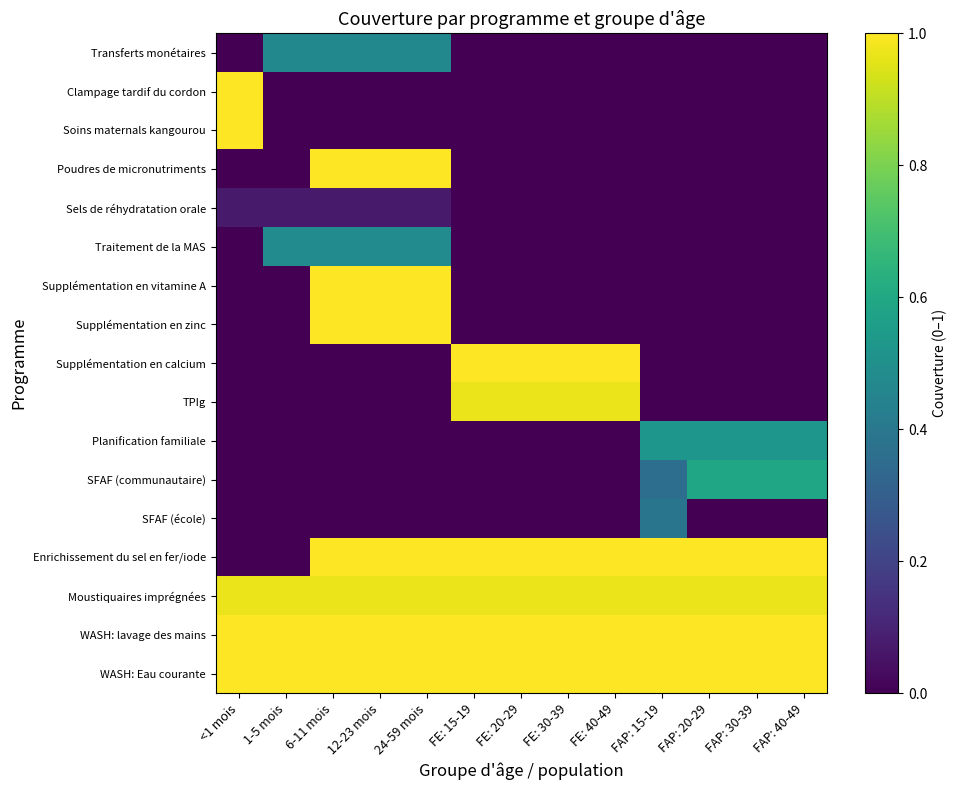

Between FAP: 20-29 and FAP: 40-49, which is larger?

FAP: 20-29